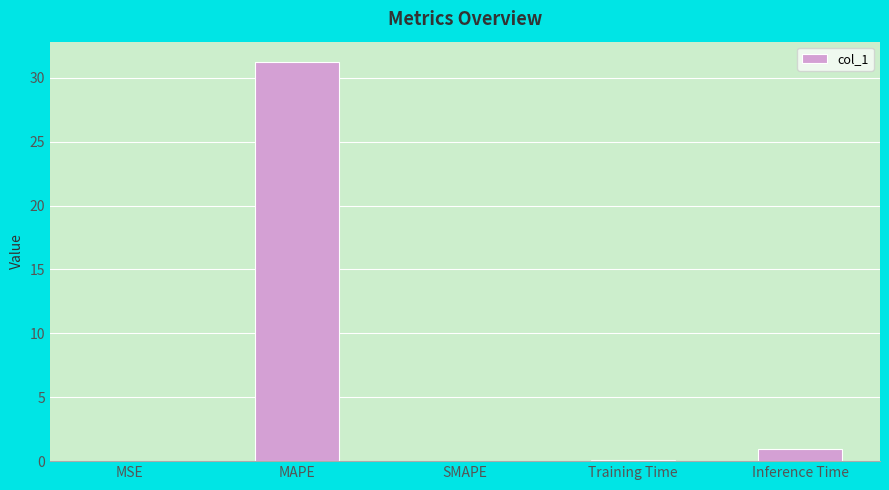

Which has a higher value, Inference Time or MSE?

Inference Time